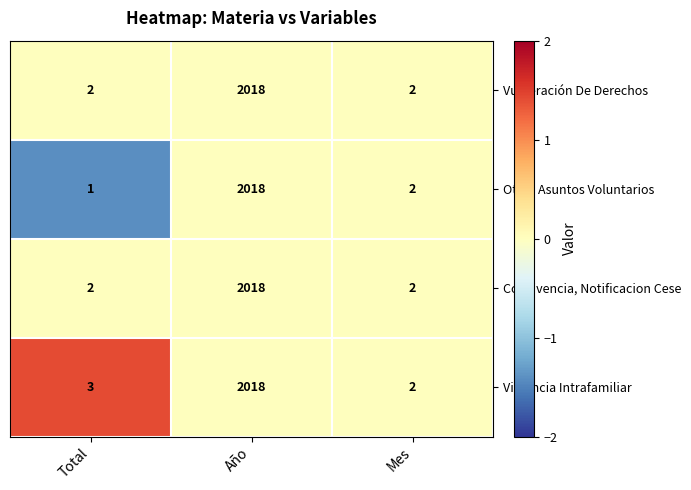

Count the Vulneración De Derechos values in the range 2 to 2018.

3